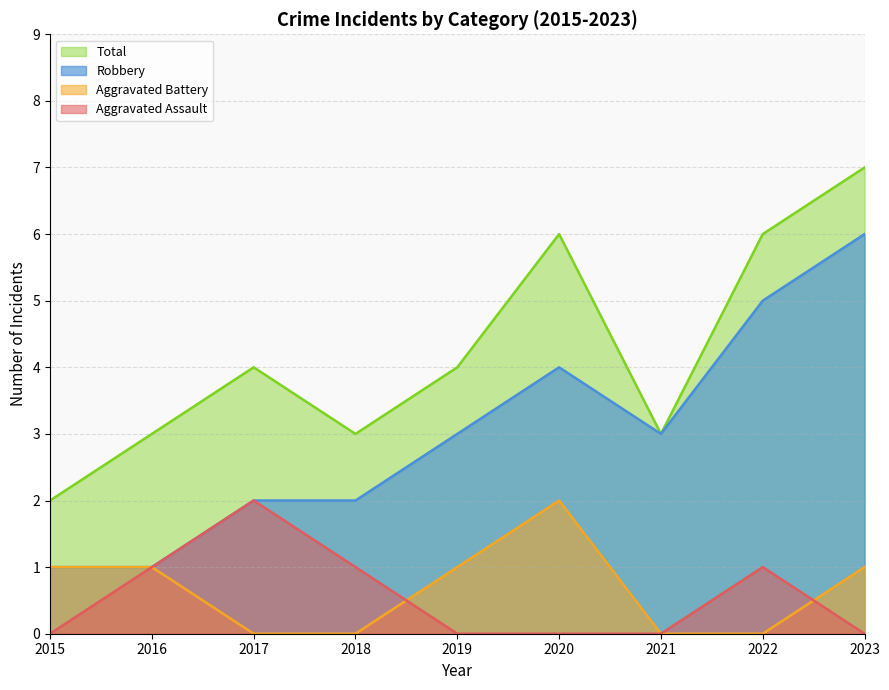

What is the difference between the Total values at 2023 and 2016?

4